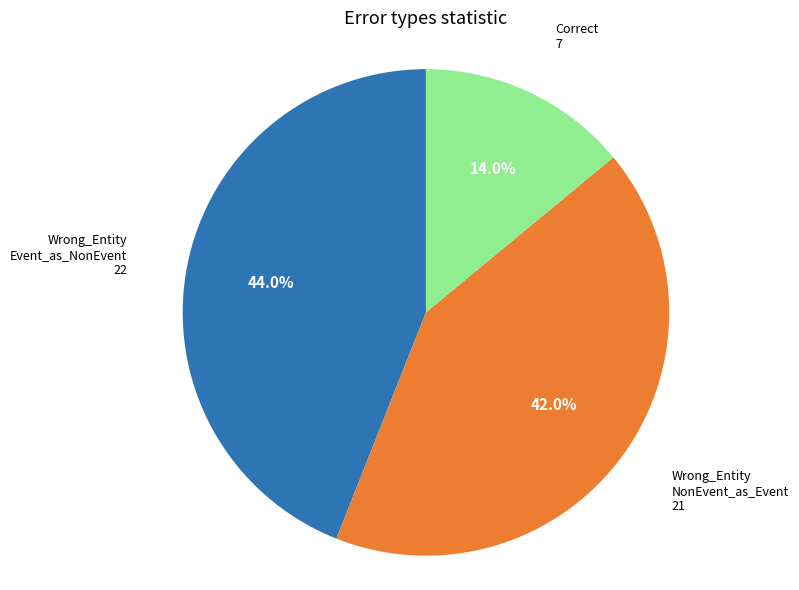

Is there a majority slice in this chart?

No